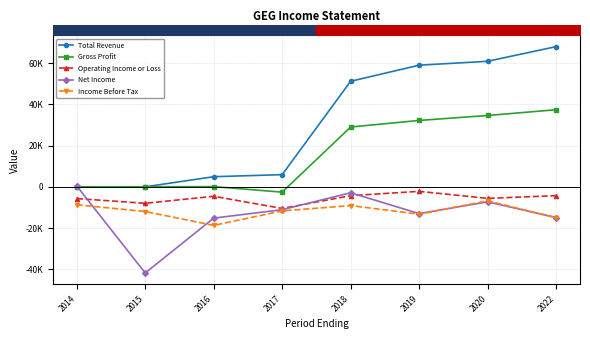

What is the lowest value of the Net Income series?

-41800